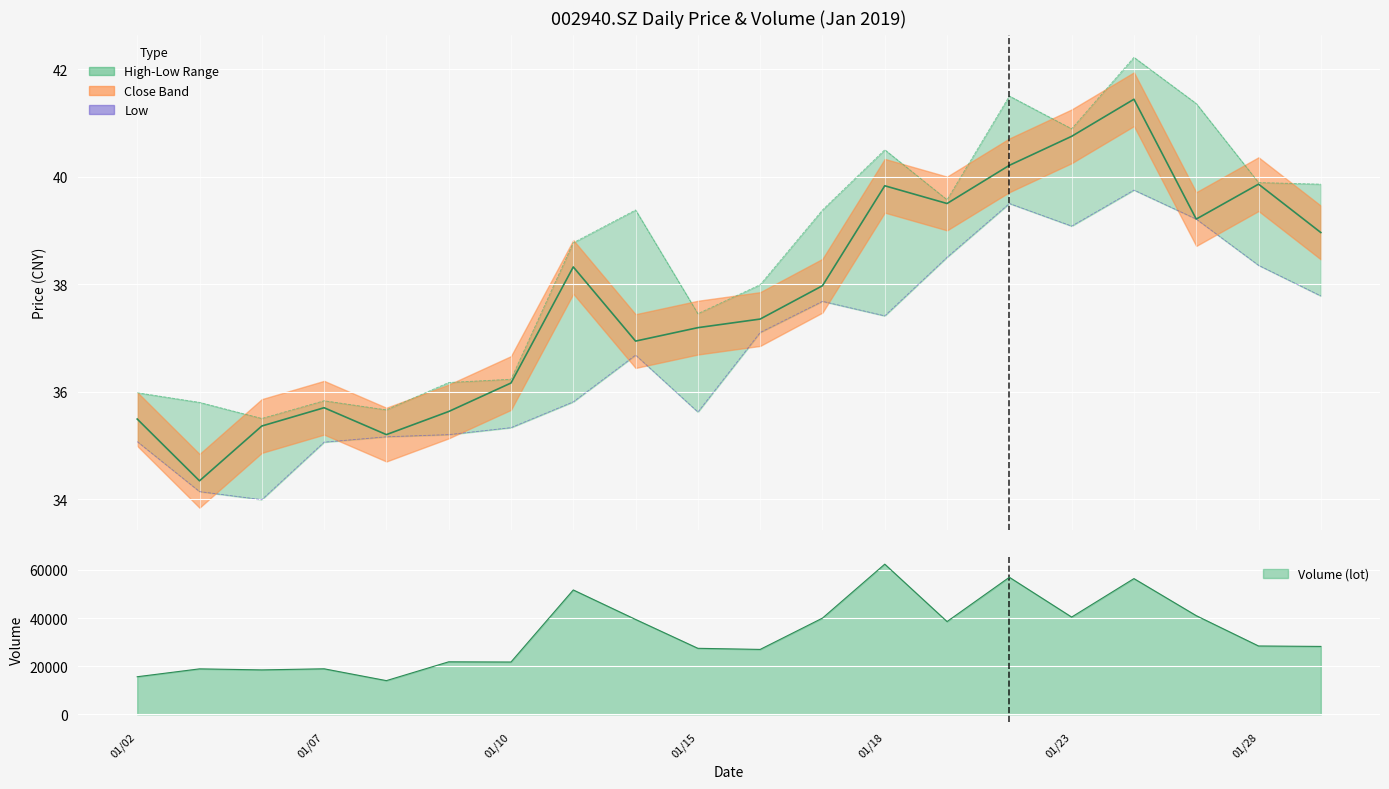

True or false: High and Low intersect in this chart.

False